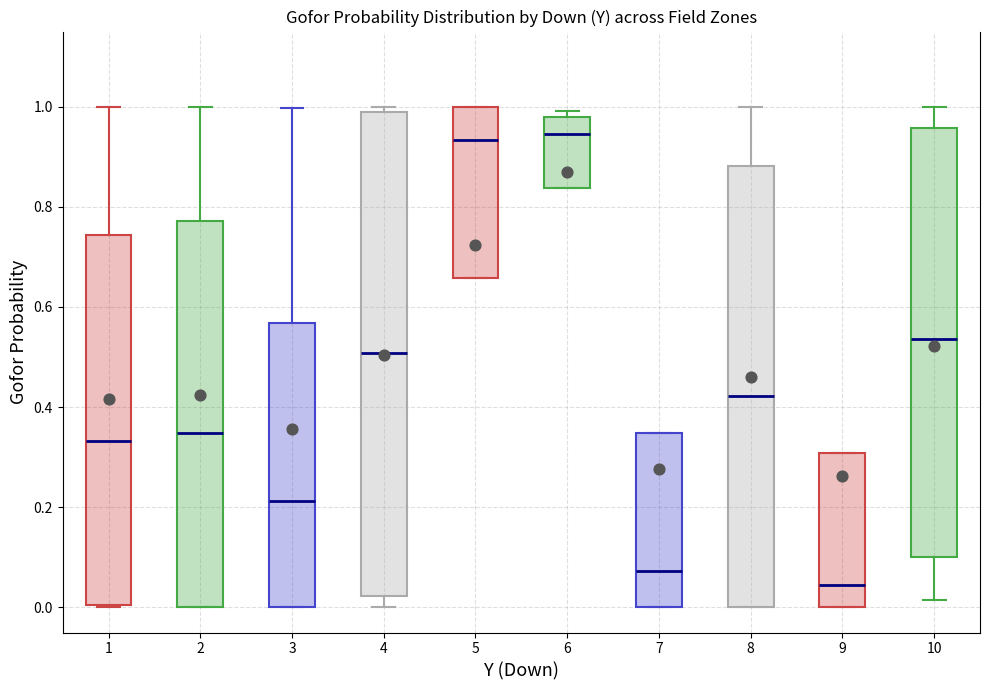

Reading left to right, read every box against the y-axis: the position of its median line, the range the box covers, and the ends of its whiskers. The values are not printed on the chart, so give them approximately, as read against the axis.

1: median 0.34, box 0.00 to 0.74, whiskers 0.00 to 1.00
2: median 0.34, box 0.00 to 0.78, whiskers 0.00 to 1.00
3: median 0.22, box 0.00 to 0.56, whiskers 0.00 to 1.00
4: median 0.50, box 0.02 to 0.98, whiskers 0.00 to 1.00
5: median 0.94, box 0.66 to 1.00, whiskers 0.66 to 1.00
6: median 0.94, box 0.84 to 0.98, whiskers 0.84 to 1.00
7: median 0.08, box 0.00 to 0.34, whiskers 0.00 to 0.34
8: median 0.42, box 0.00 to 0.88, whiskers 0.00 to 1.00
9: median 0.04, box 0.00 to 0.30, whiskers 0.00 to 0.30
10: median 0.54, box 0.10 to 0.96, whiskers 0.02 to 1.00